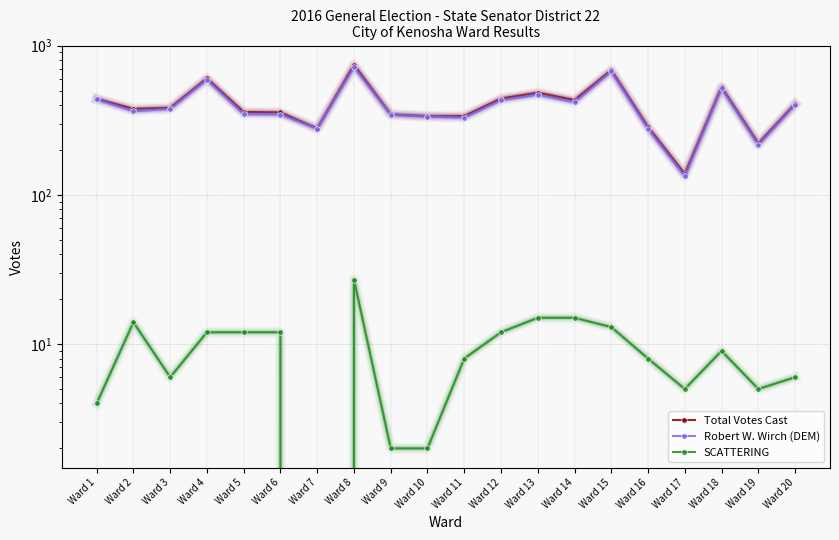

Rank the series by their maximum value, from lowest to highest.

SCATTERING, Robert W. Wirch (DEM), Total Votes Cast